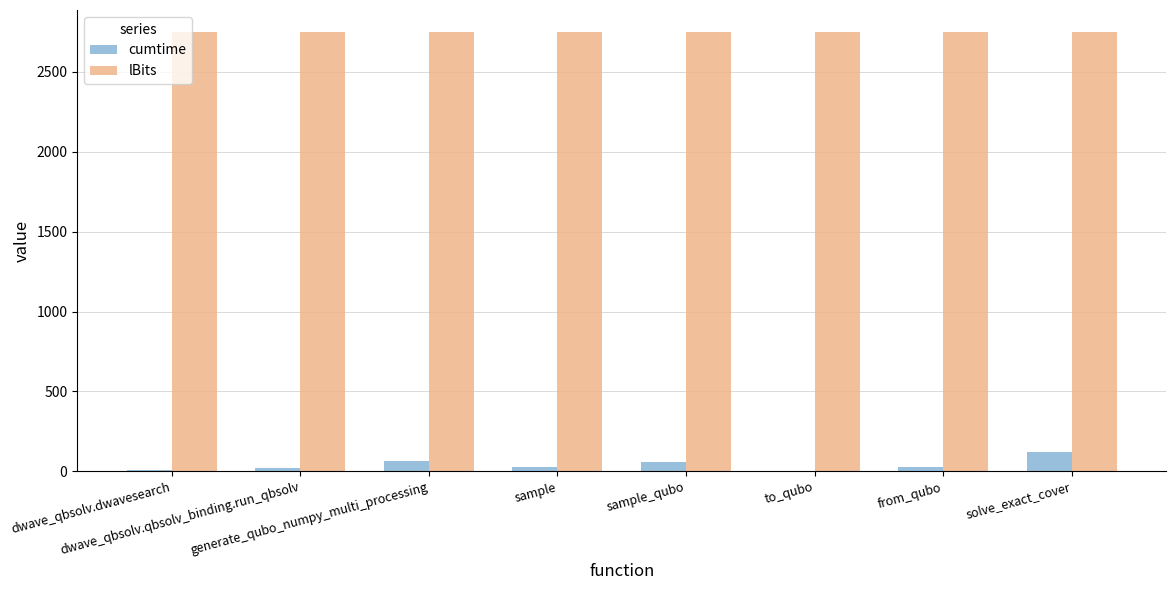

Which series changed the most between dwave_qbsolv.dwavesearch and sample_qubo?

cumtime